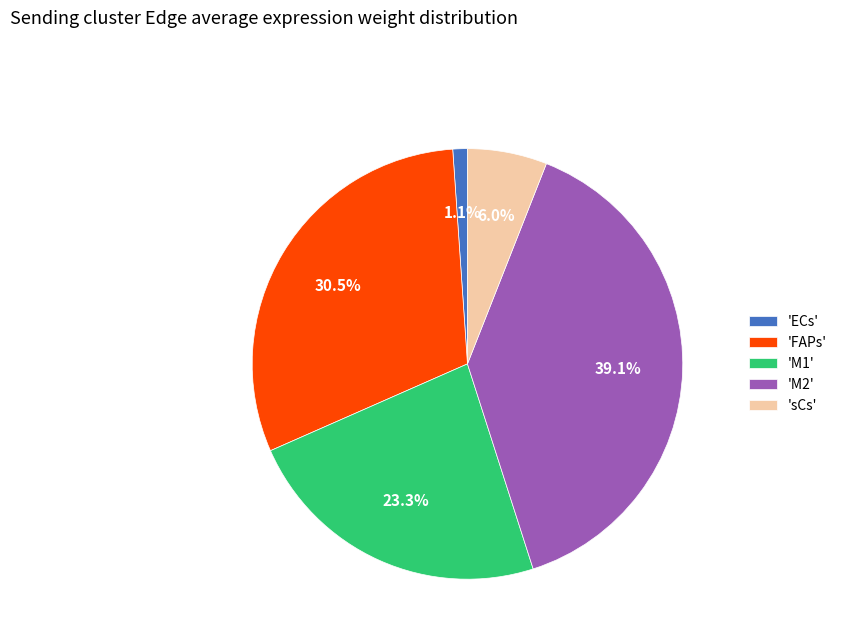

Does any single category account for the majority?

No